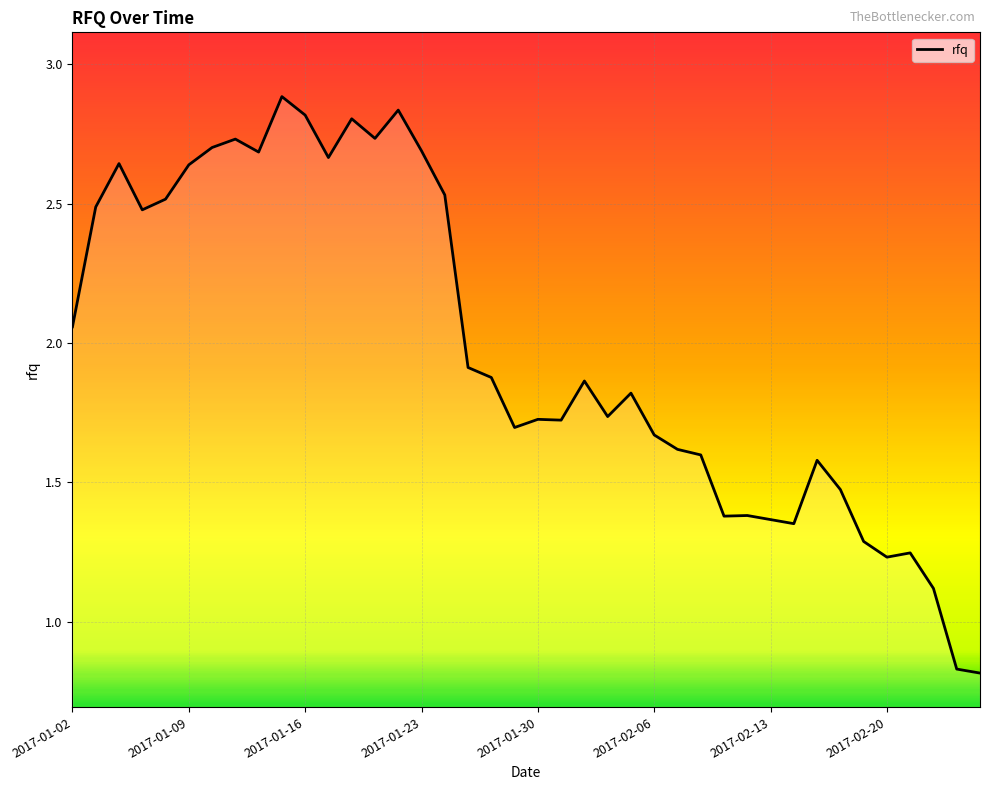

What is the greatest value displayed?

2.9